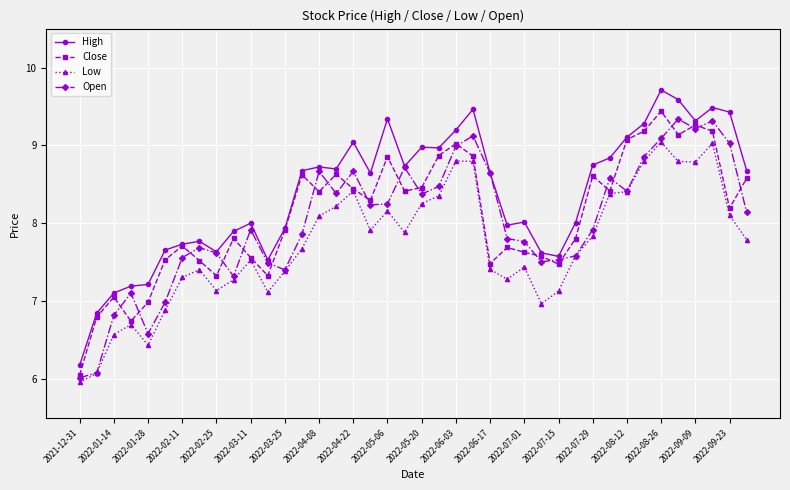

How many categories are shown in the chart?

40